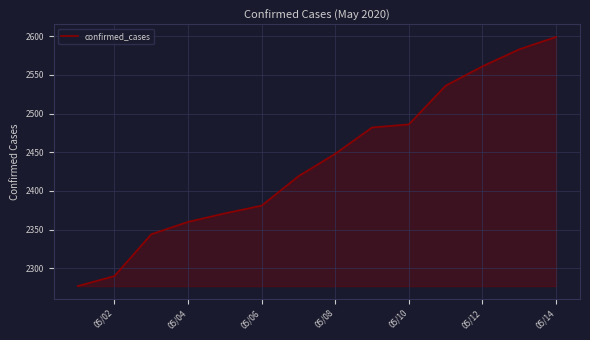

What is the maximum value shown in the chart?

2599